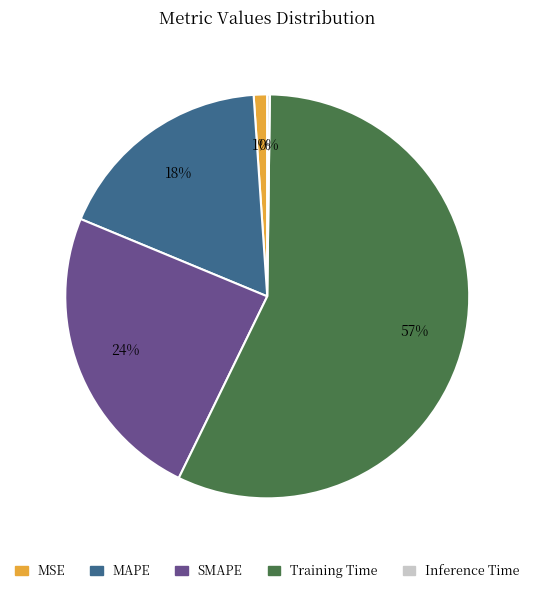

To the nearest percent, what is the average slice percentage?

20%